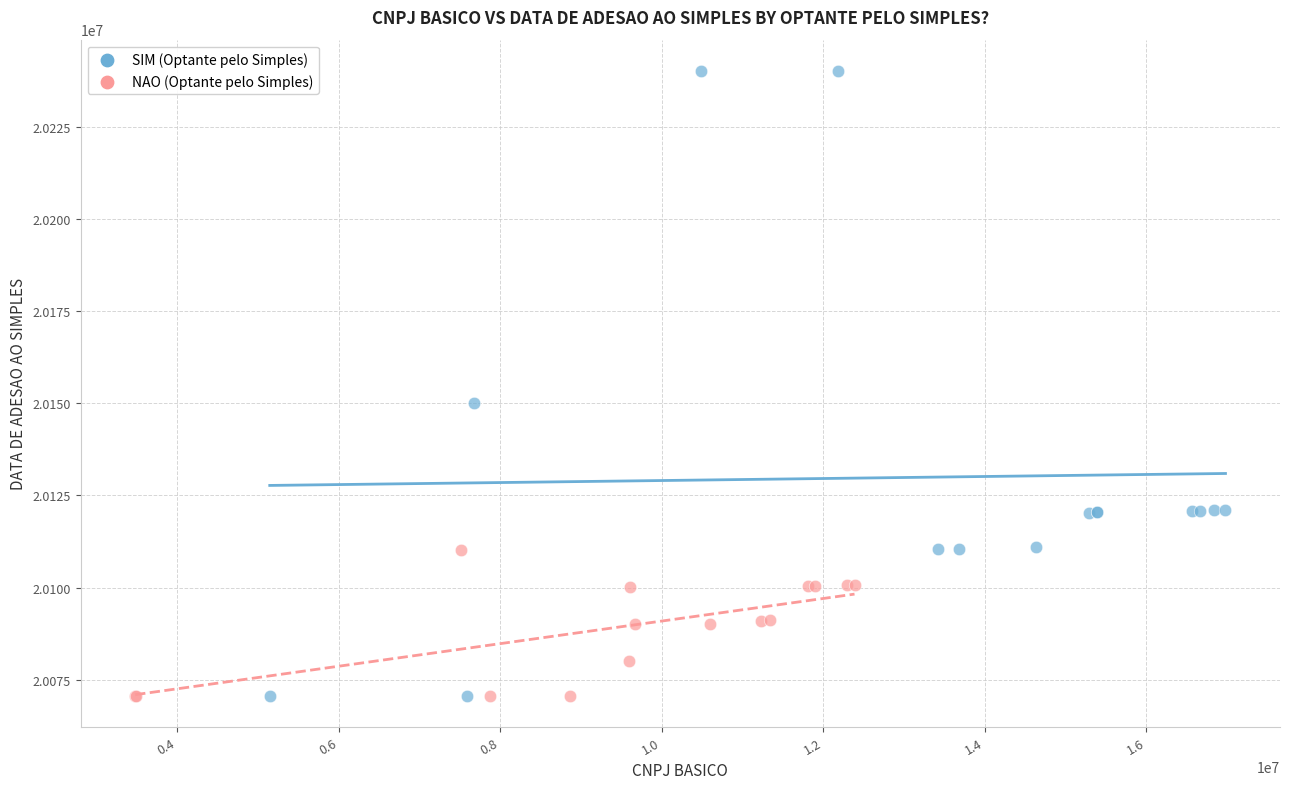

Which series reaches the maximum Y coordinate?

SIM (Optante pelo Simples)